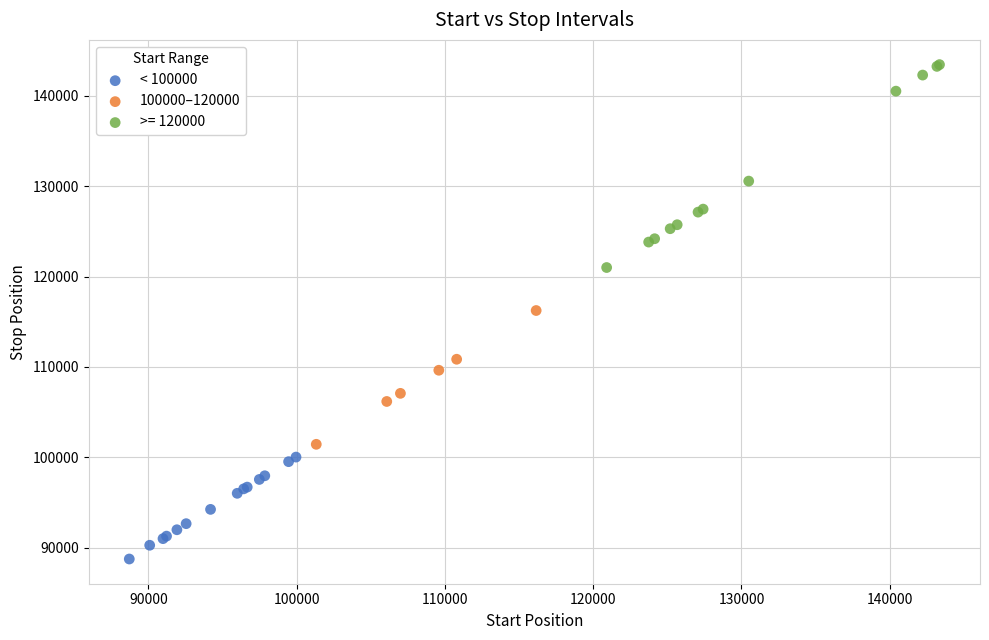

Which series contains the highest Y value?

>= 120000